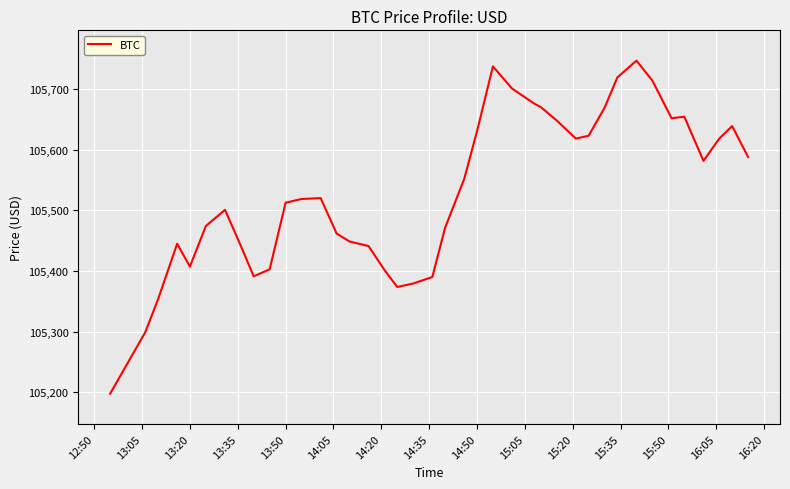

What is the smallest value displayed?

105197.6